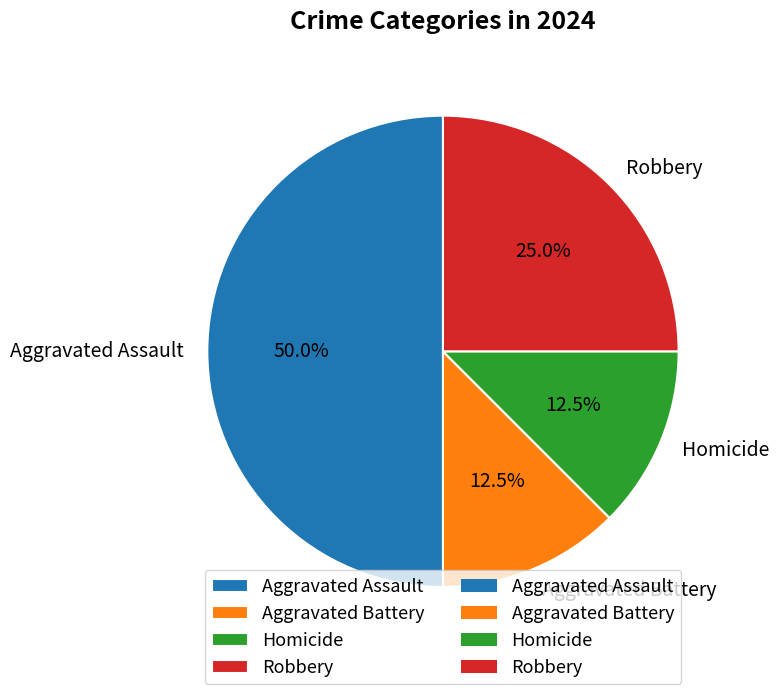

To the nearest percent, what percentage of the pie is Robbery?

25%